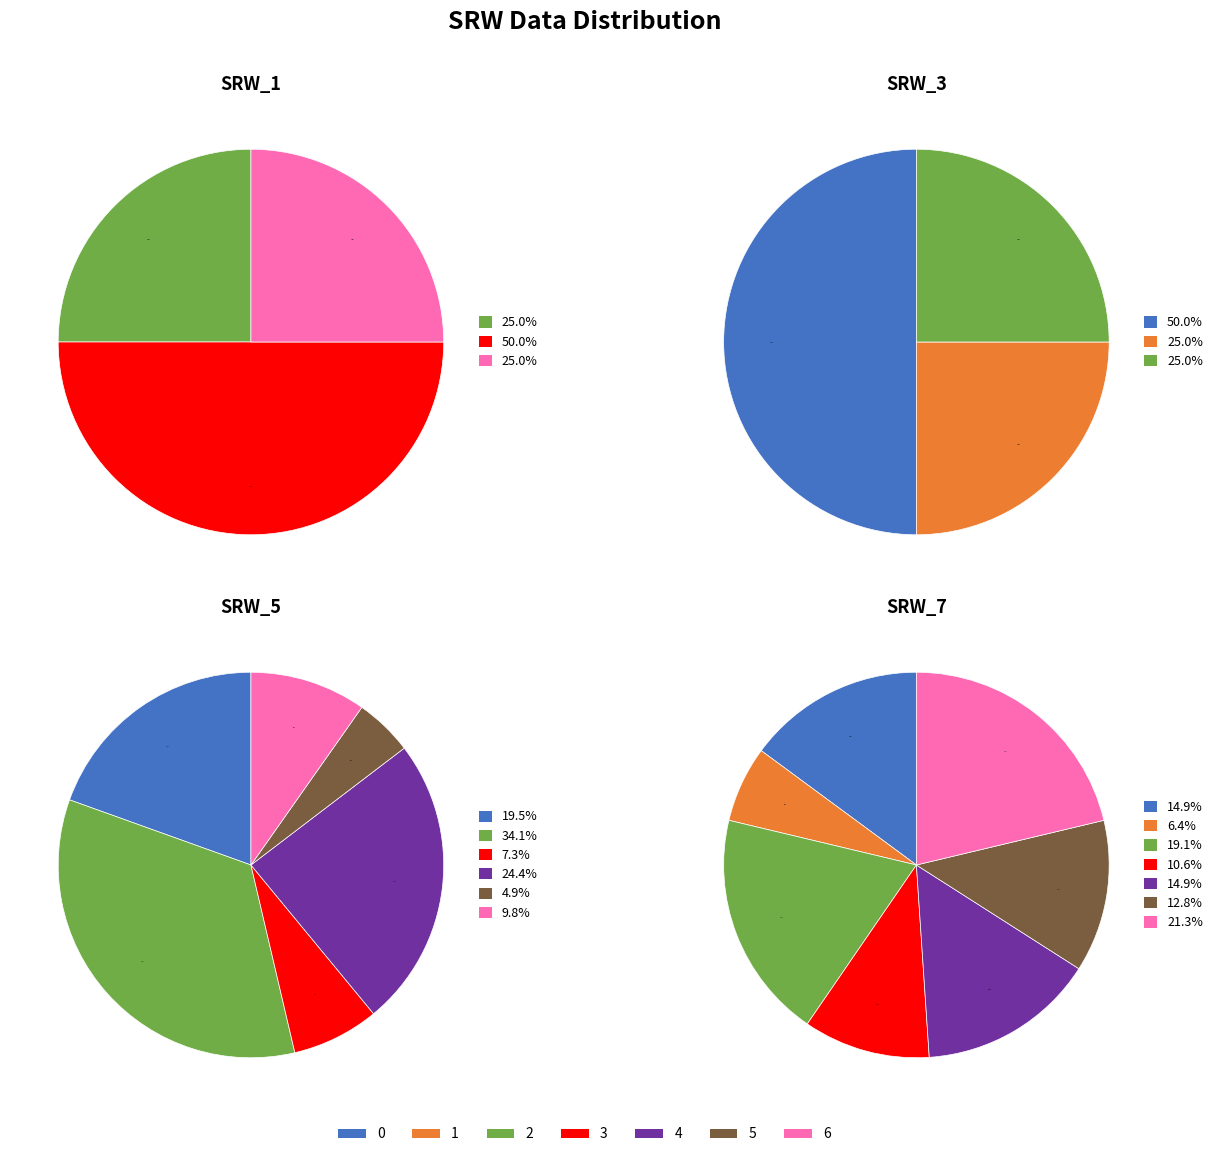

Does any single category account for the majority?

No